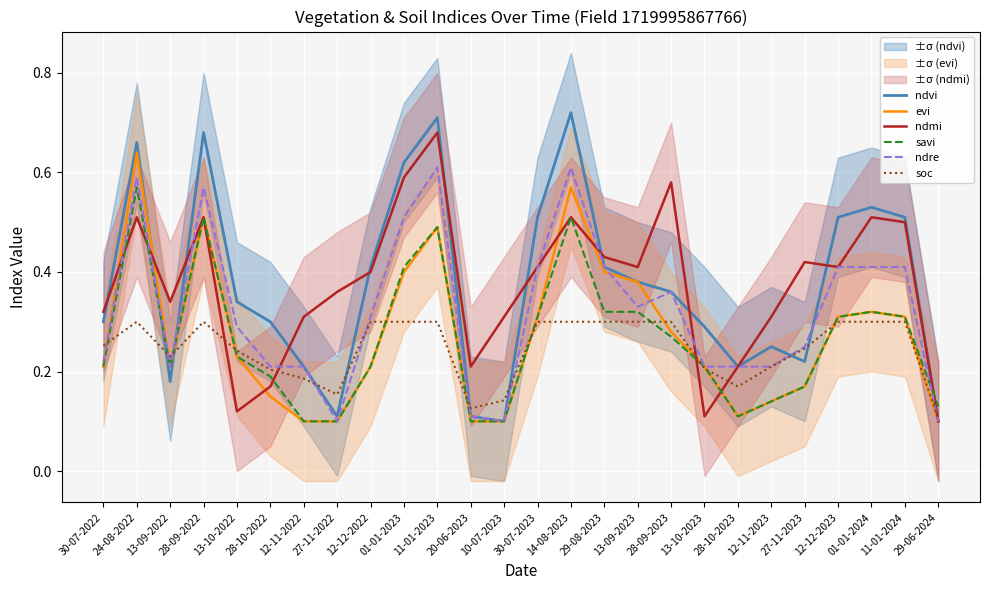

Rank the series at 12-11-2022 from lowest to highest value.

evi, savi, soc, ndvi, ndre, ndmi